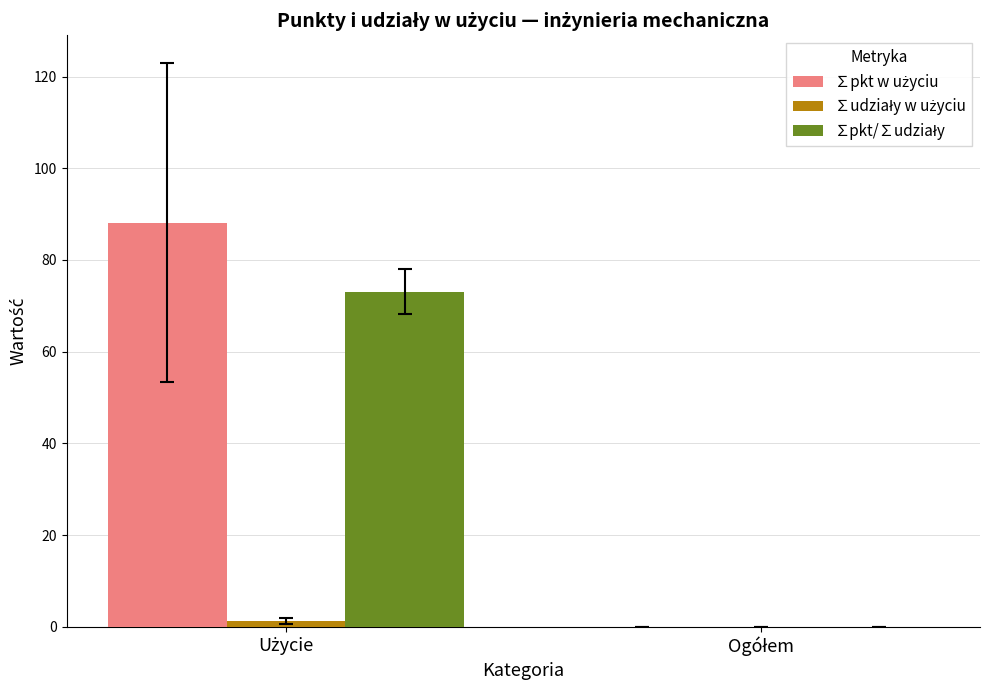

Which category has the highest value across all series?

Użycie